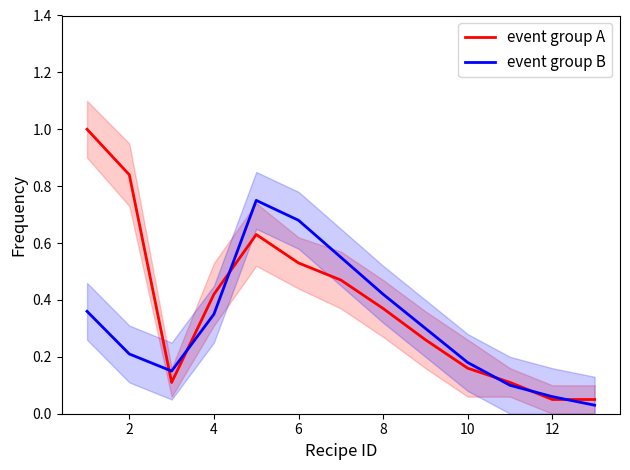

Between 2 and 12, which series saw the biggest shift?

event group A